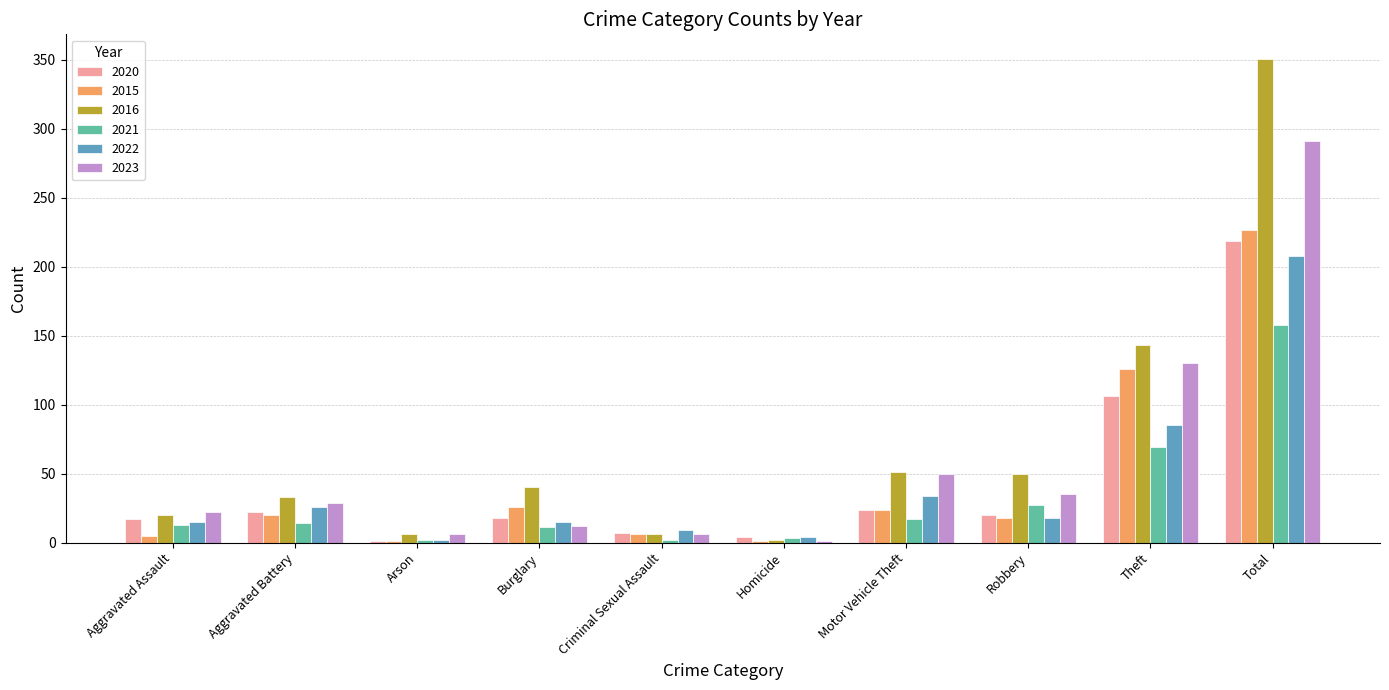

What is the maximum value shown in the chart?

351